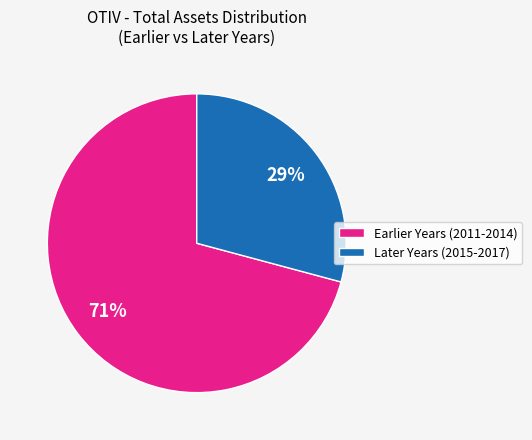

To the nearest percent, what is the average slice percentage?

50%